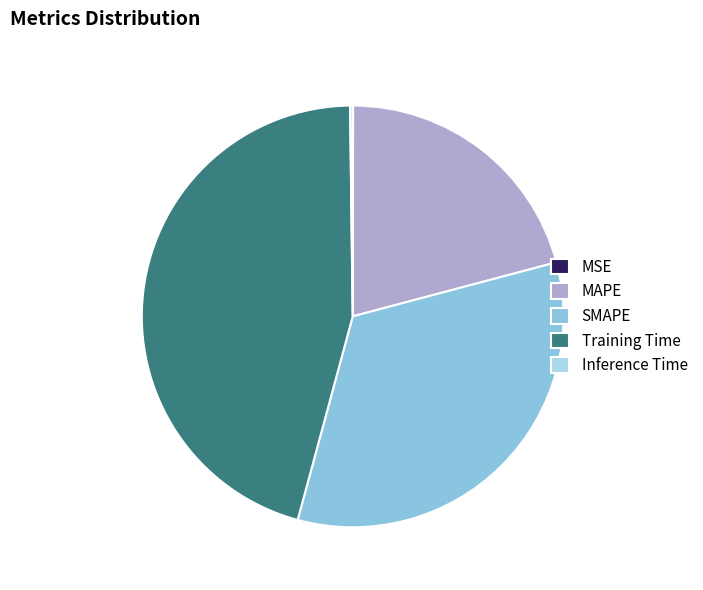

Combined, do SMAPE and Training Time account for over 50%?

Yes